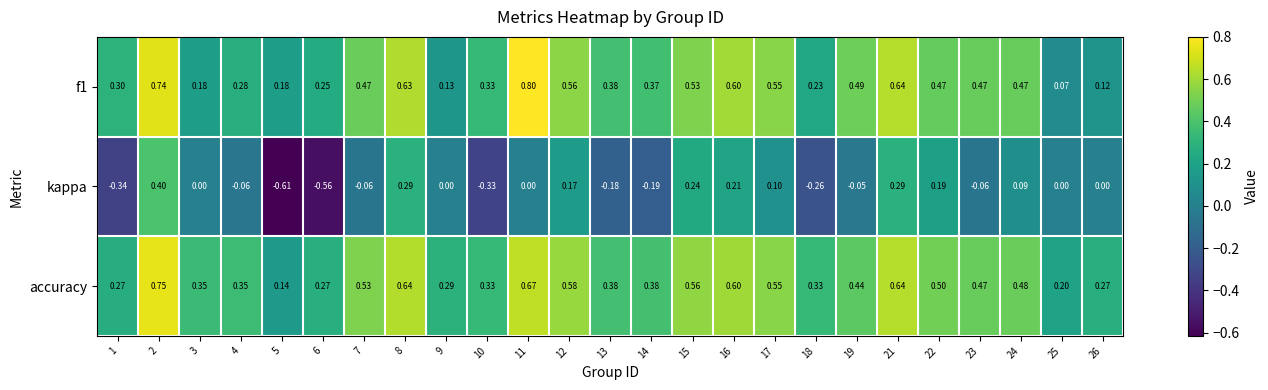

Between 9 and 26, which series saw the biggest shift?

accuracy